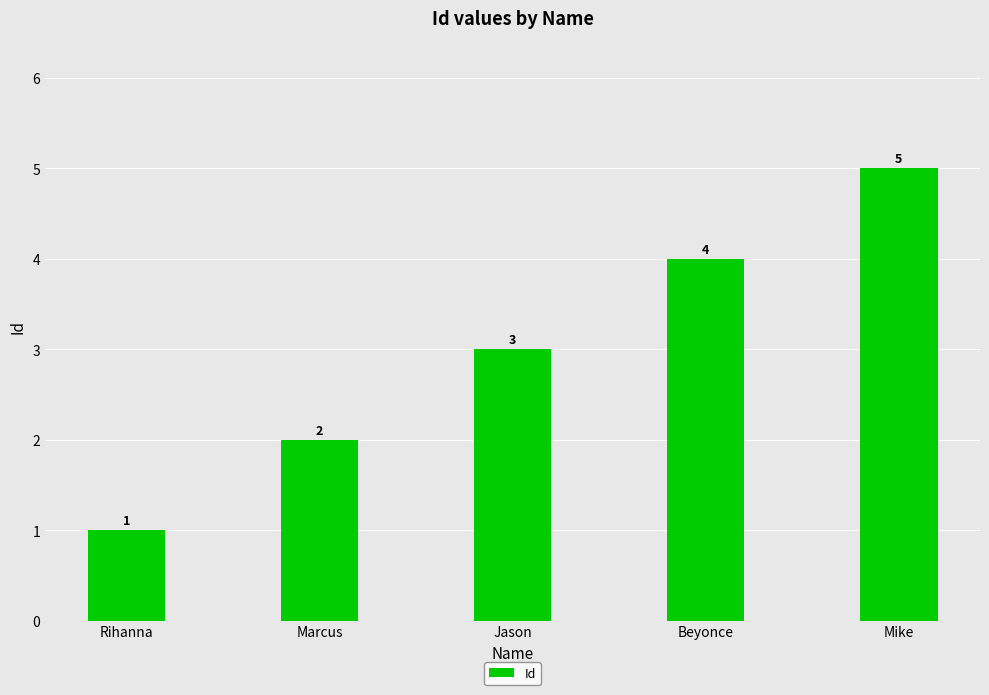

Reading left to right, list all the values displayed in this chart.

Rihanna=1	Marcus=2	Jason=3	Beyonce=4	Mike=5